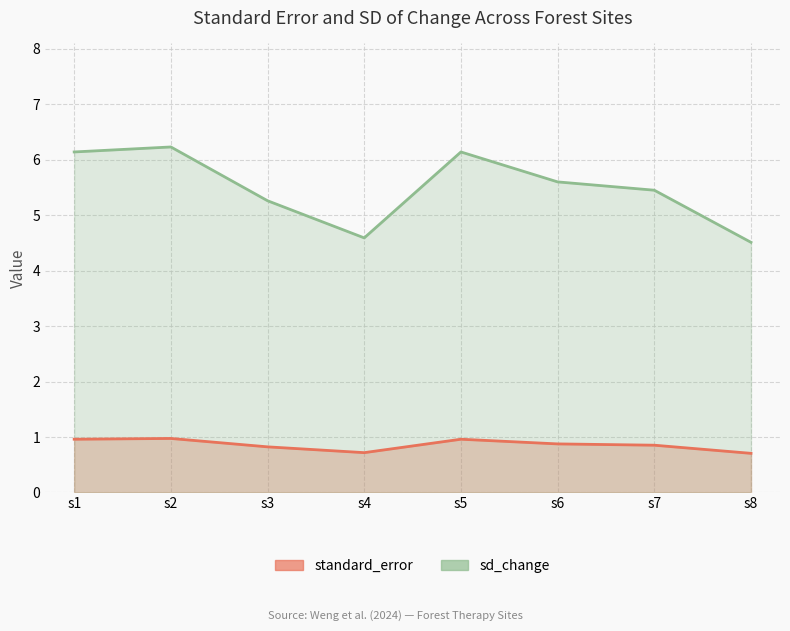

List the series in order of their overall mean, highest first.

sd_change, standard_error